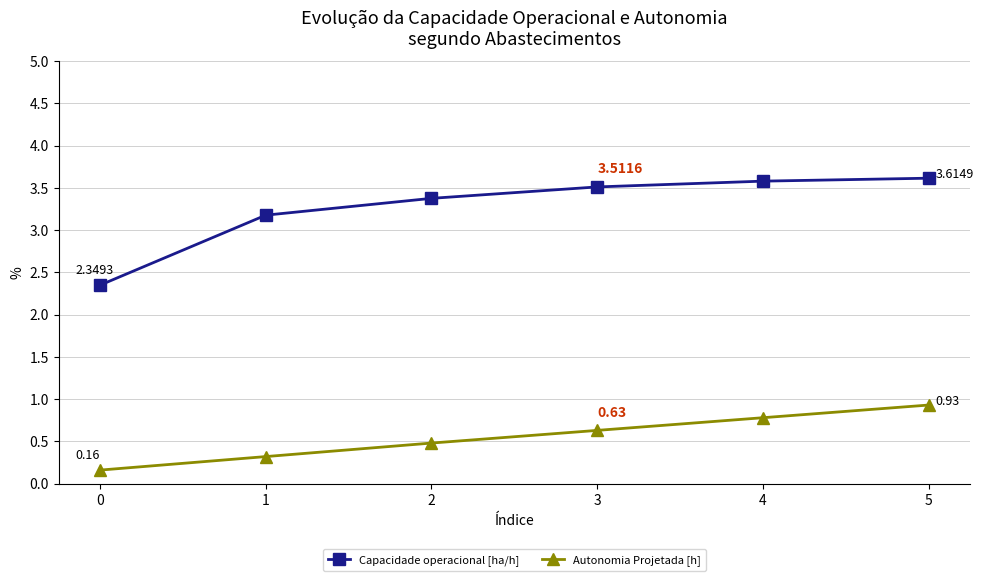

How many lines are shown in the chart?

2